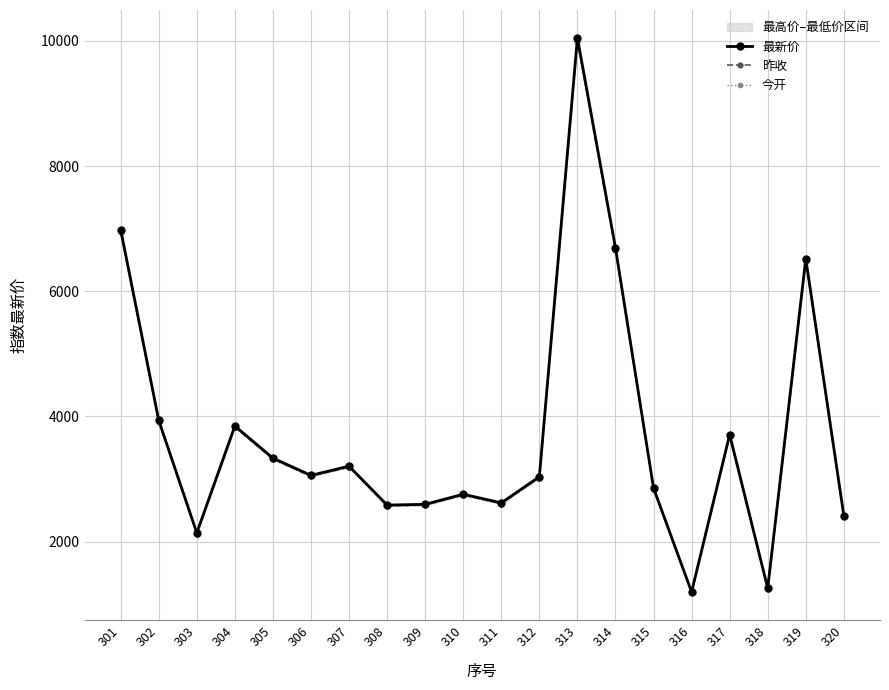

What is the difference between the 昨收 values at 302 and 318?

2669.0